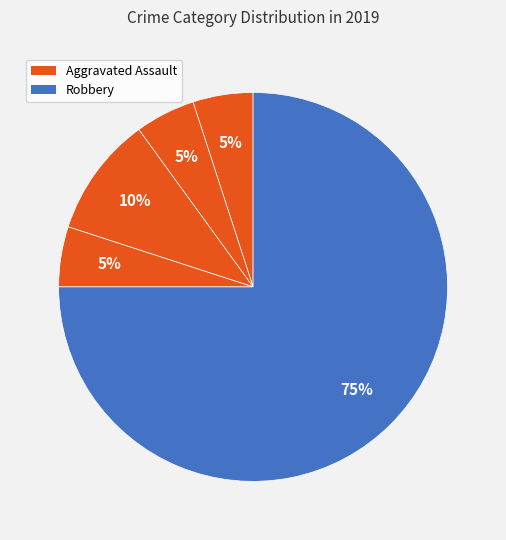

Which category has the smallest portion of the pie?

Aggravated Assault